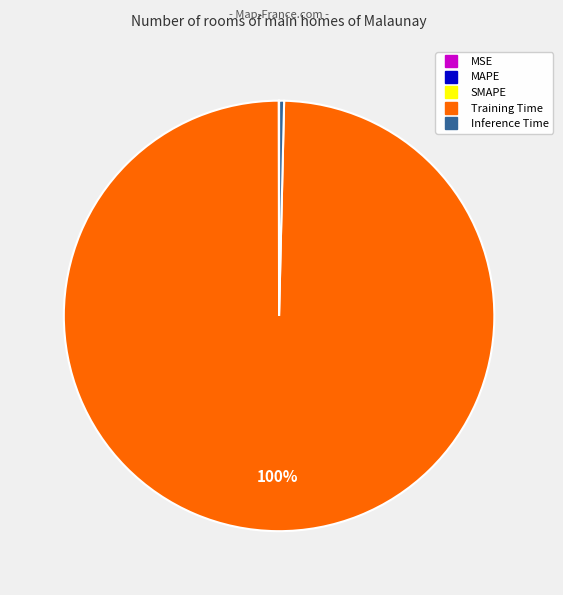

To the nearest percent, what is the difference between the largest and smallest slice percentages?

100%